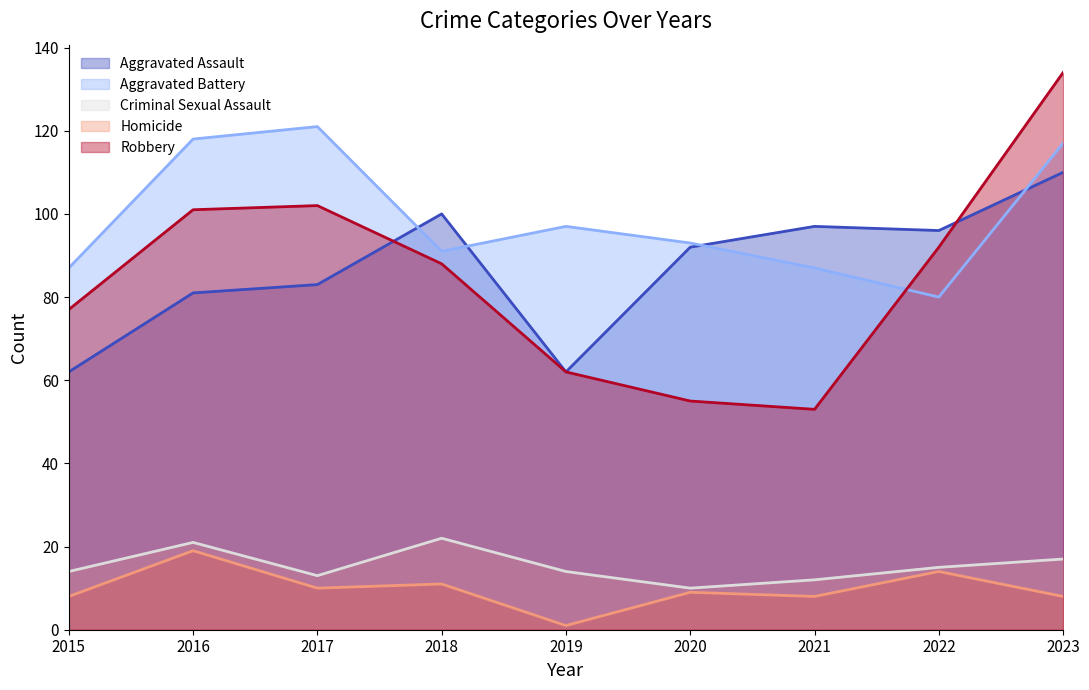

What are all the series names shown in the legend?

Aggravated Assault, Aggravated Battery, Criminal Sexual Assault, Homicide, Robbery